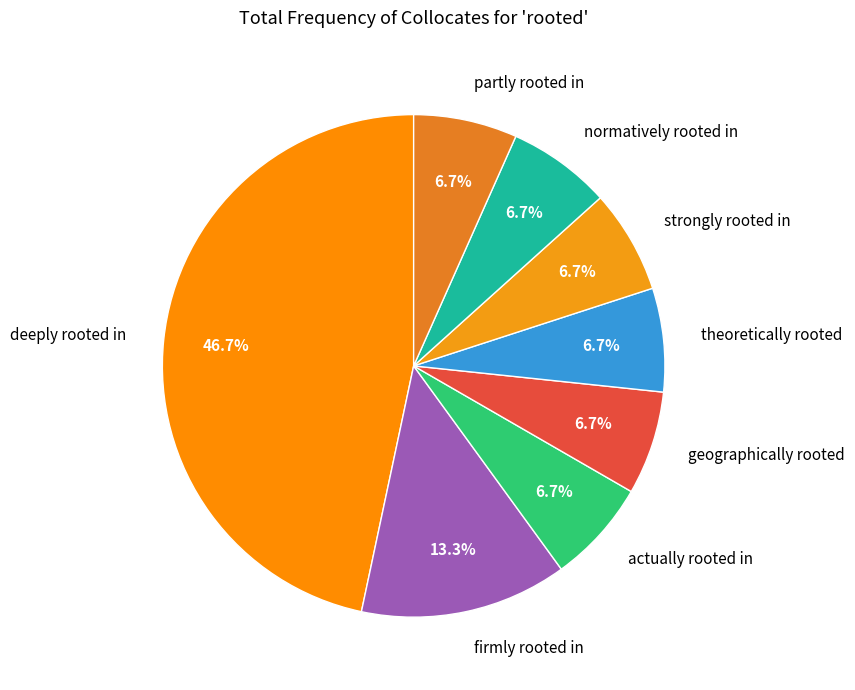

Is the sum of strongly rooted in and normatively rooted in greater than half?

No